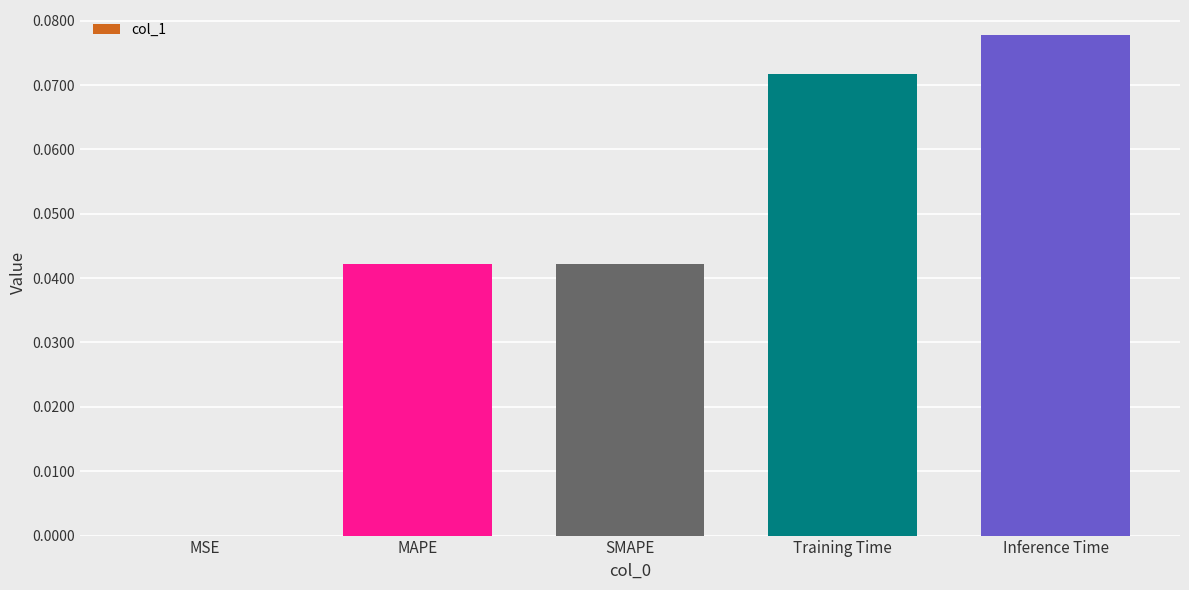

Which has a higher value, Inference Time or MAPE?

Inference Time